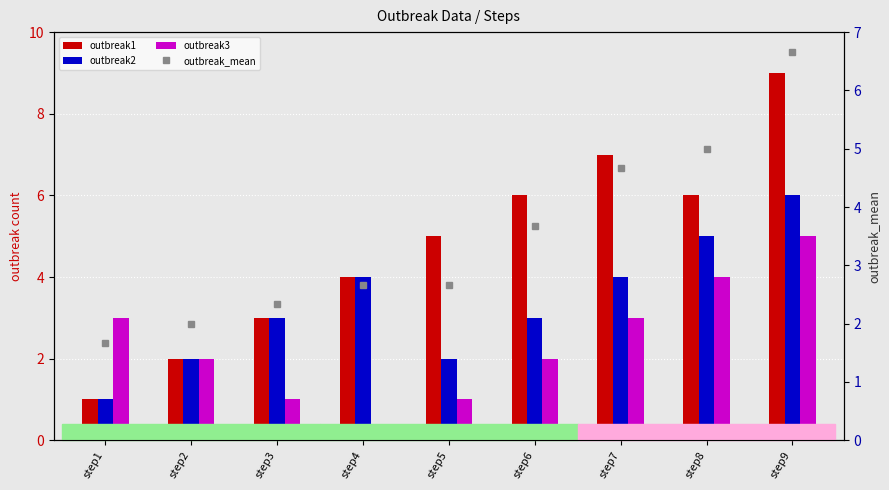

What is the value of the outbreak1 bar at the 3rd from the left?

3.0